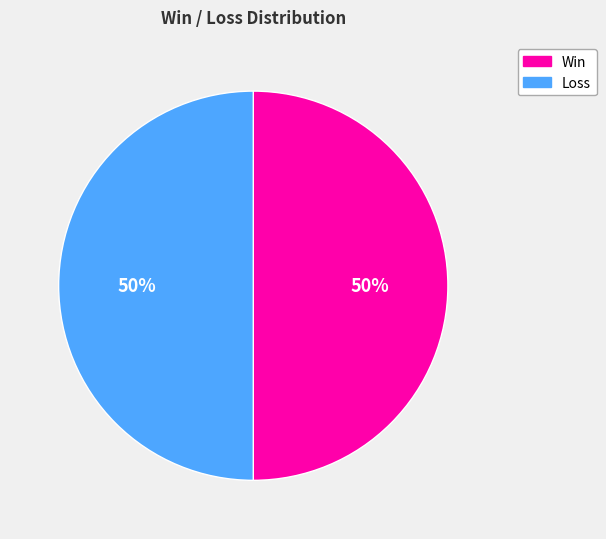

To the nearest percent, what is the average slice percentage?

50%